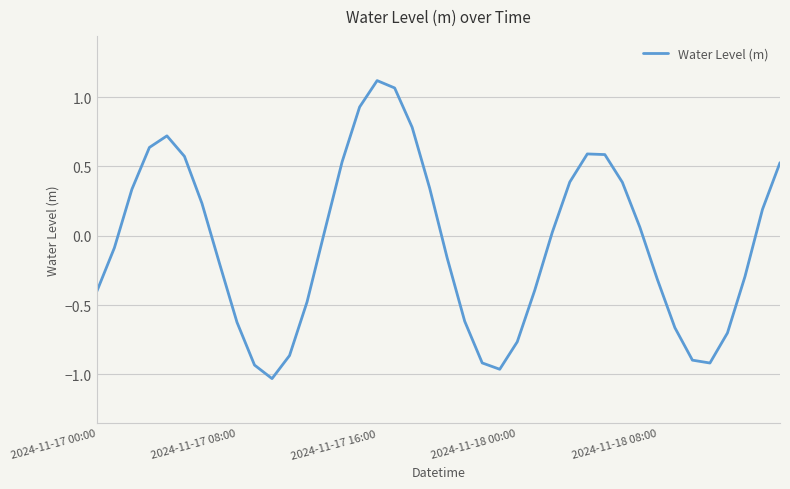

What is the difference between the maximum and minimum values?

2.2